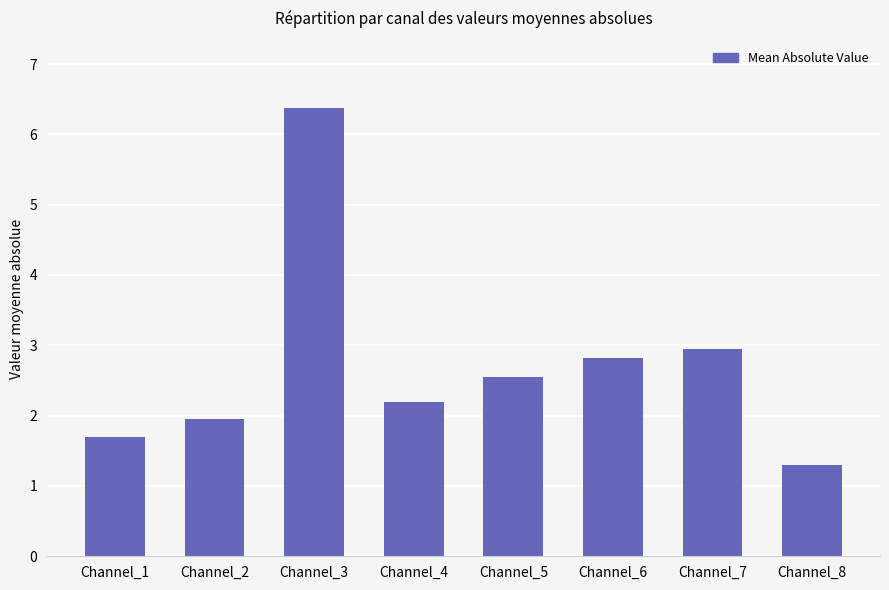

What is the value of the 4th bar from the left?

2.2